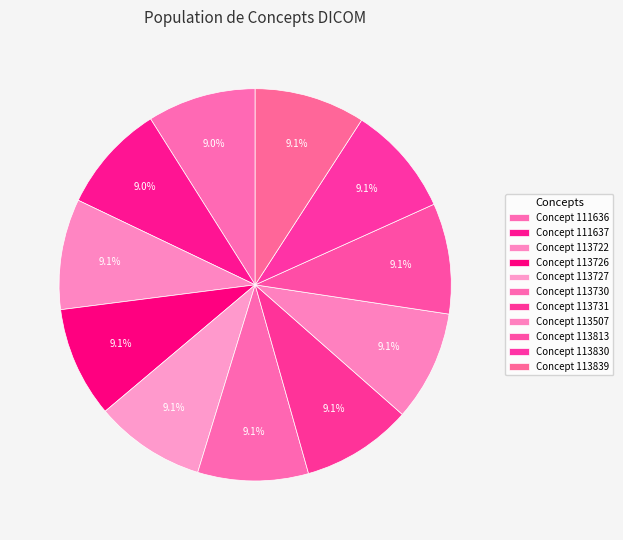

To the nearest percent, what is the average slice percentage?

9%